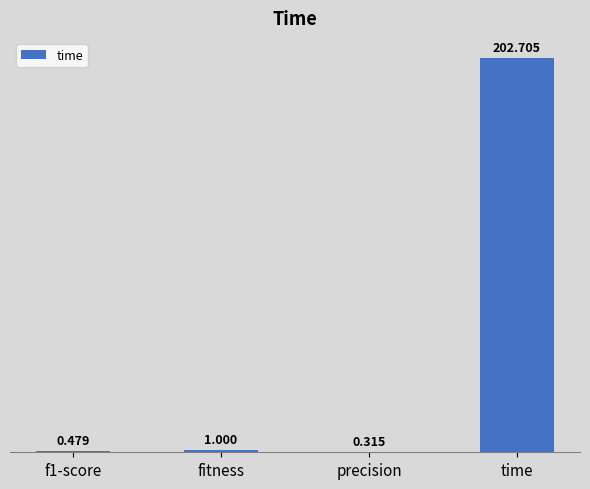

Which label corresponds to the largest value in the chart?

time